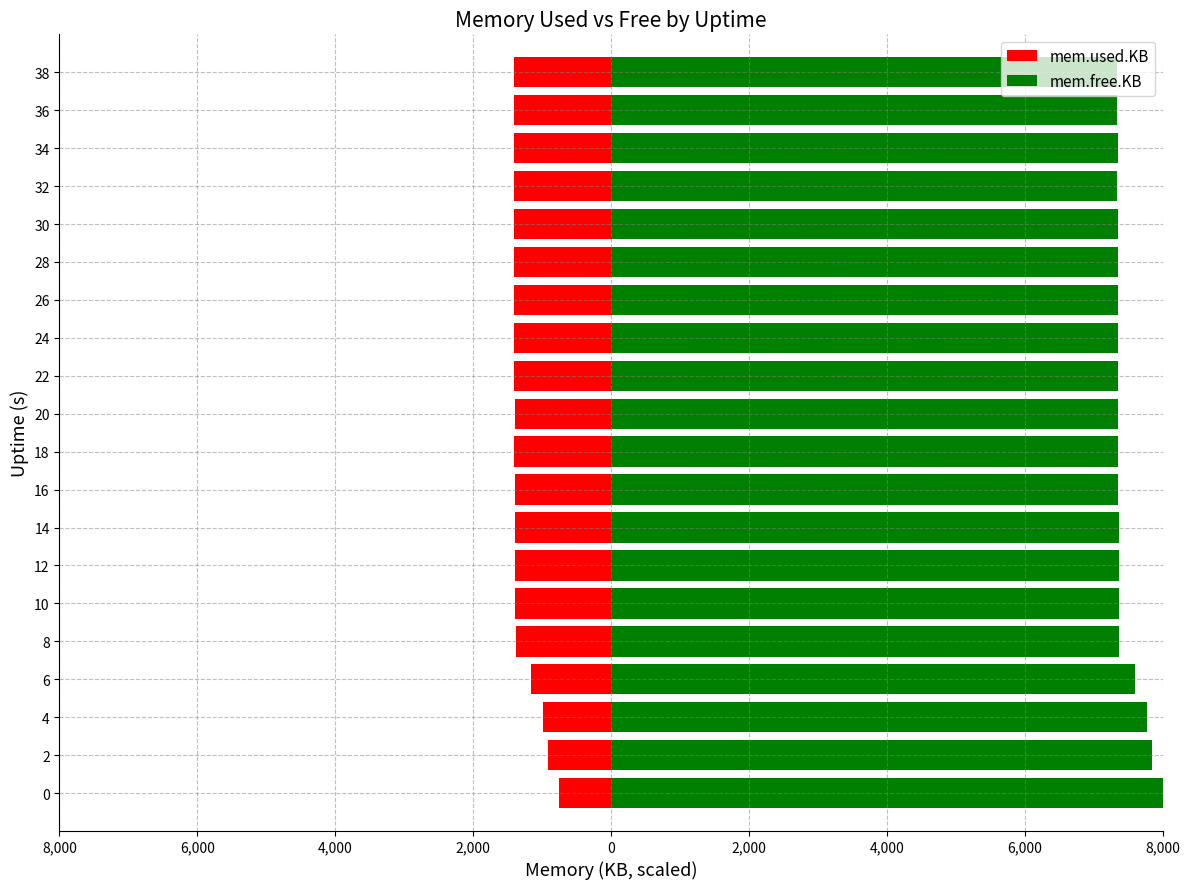

Which series changed the most between 12 and 24?

mem.used.KB